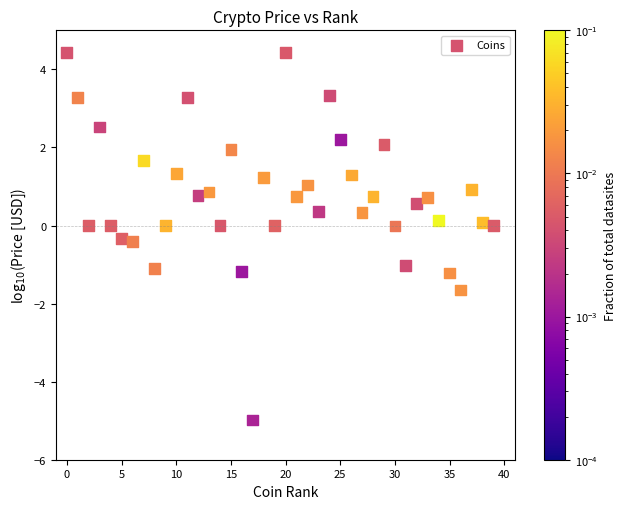

What is the range of Y values (max minus min)?

9.4